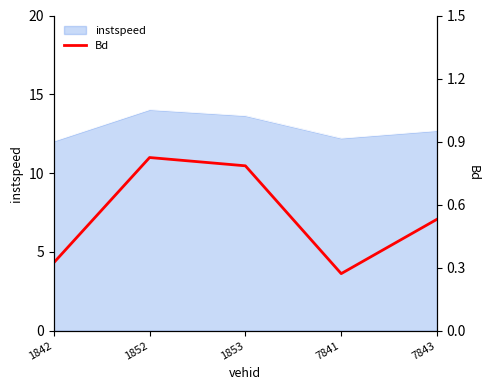

Count the number of categories in the chart.

5